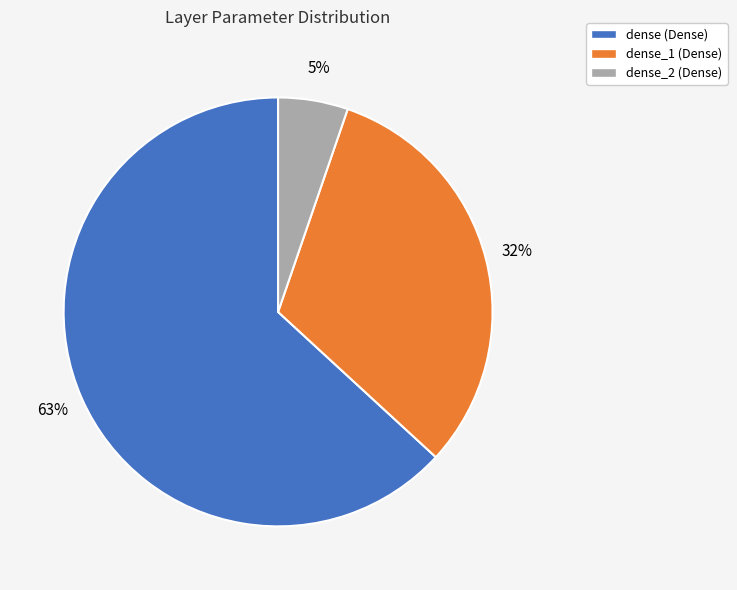

Which has a higher value, dense_2 (Dense) or dense_1 (Dense)?

dense_1 (Dense)